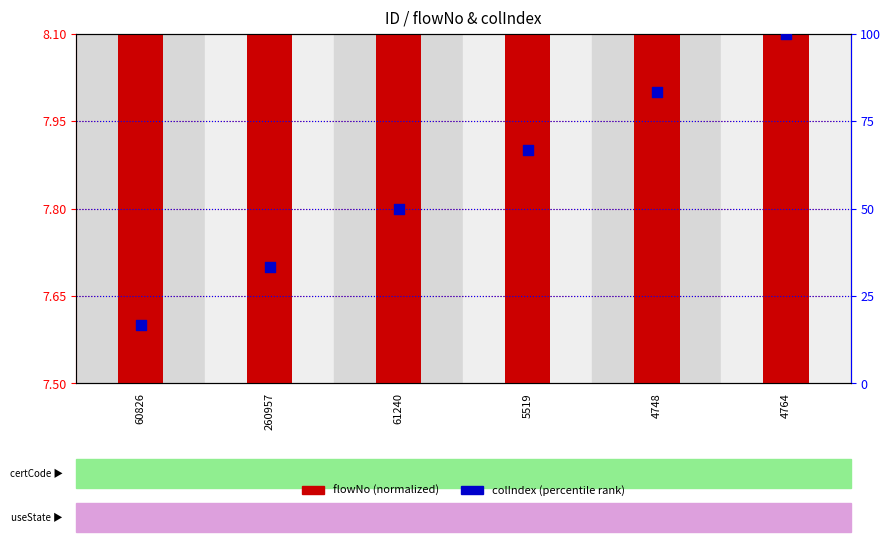

Which series contains the highest Y value?

colIndex (percentile)